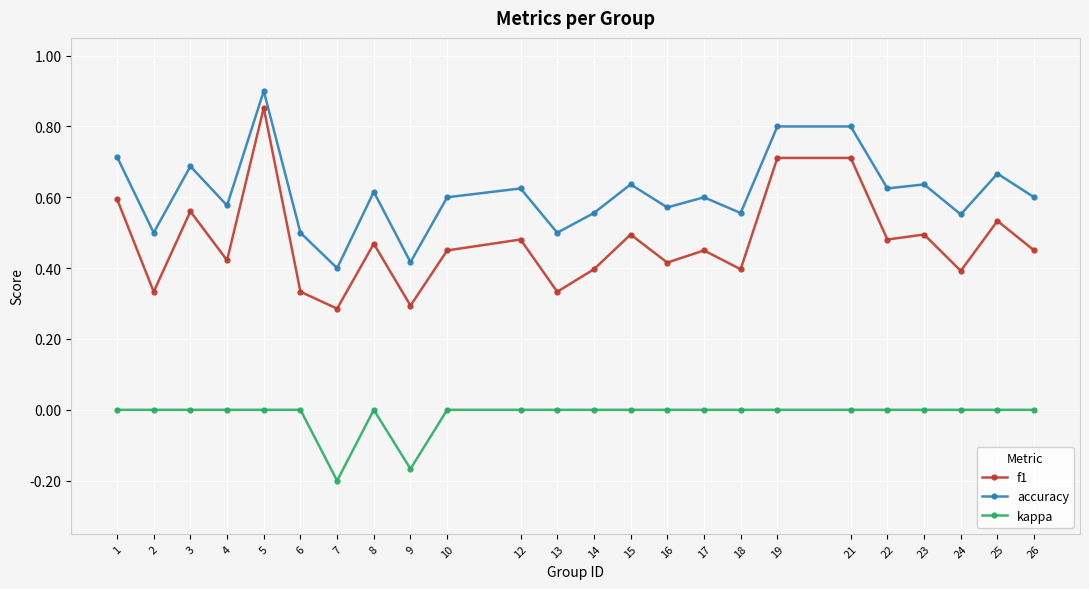

Which series has the largest total across all categories?

accuracy